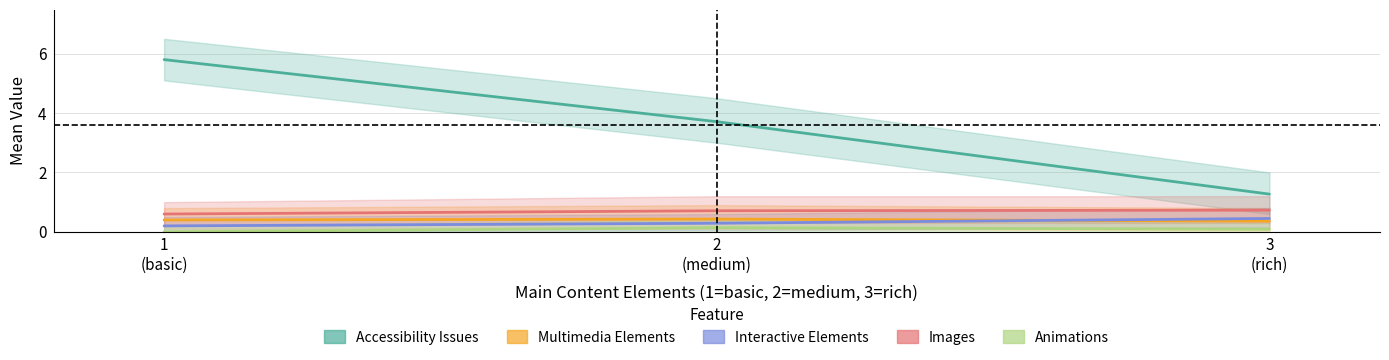

Where is Images nearest to the value 0?

1
(basic)